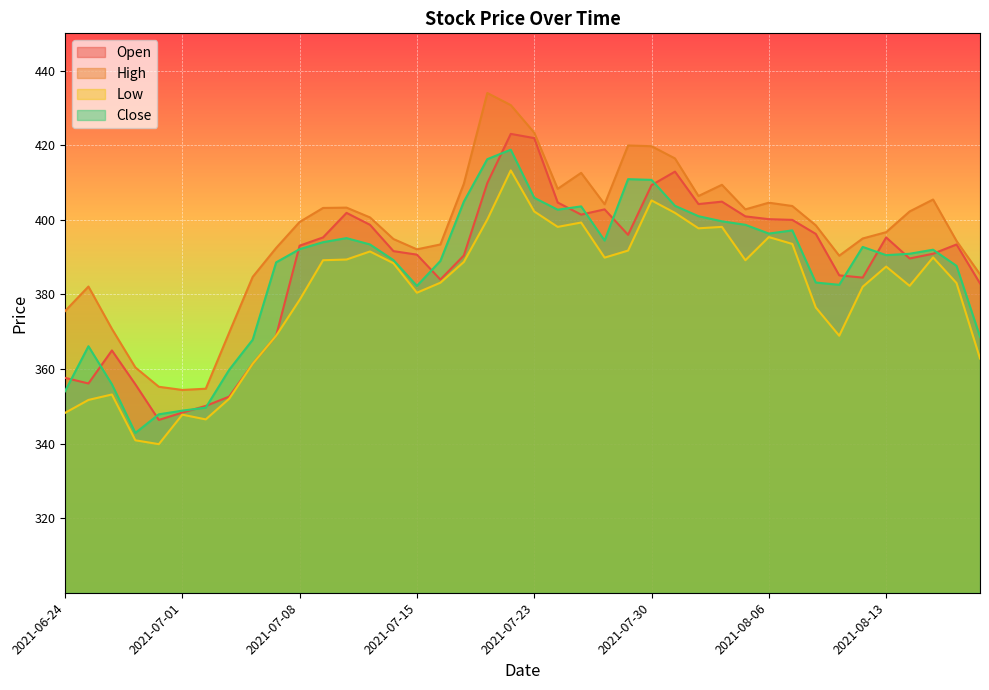

How many data points in High are less than 400?

20